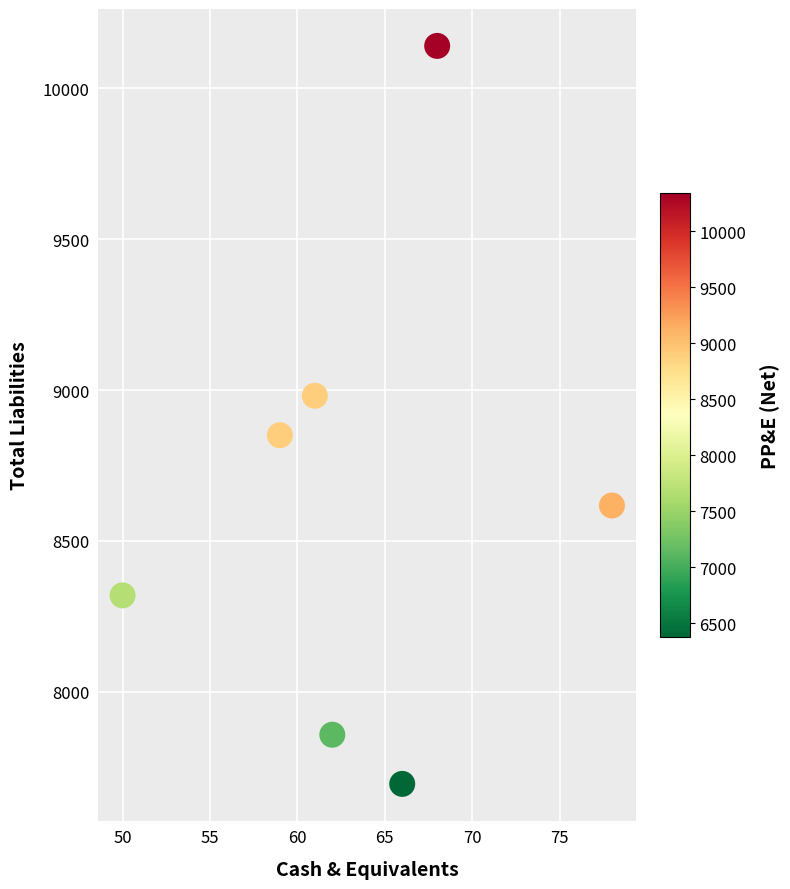

What is the range of X values (max minus min)?

28